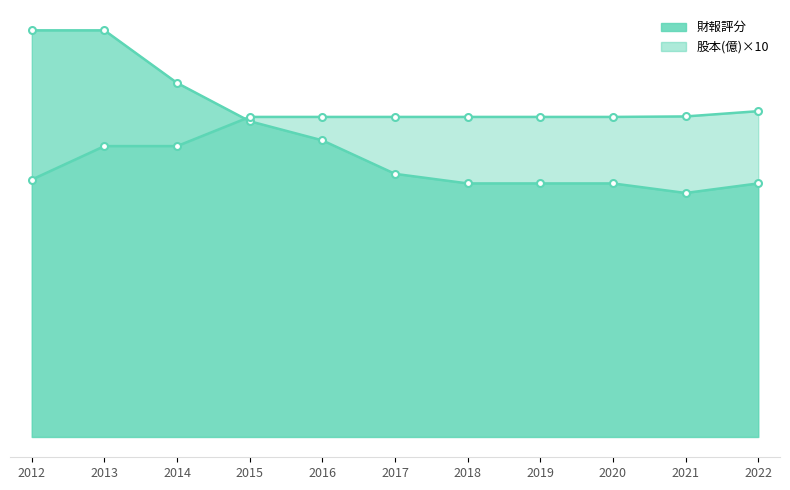

Between 2022 and 2013, which is larger?

2013